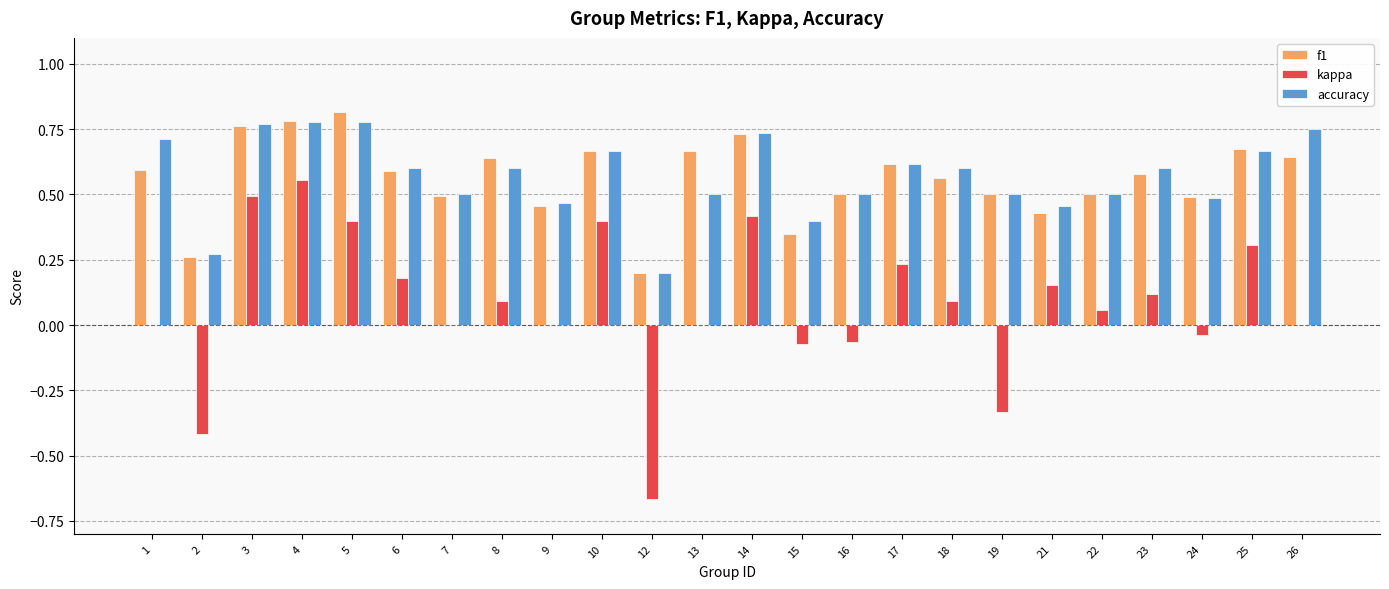

How many categories are shown in the chart?

24